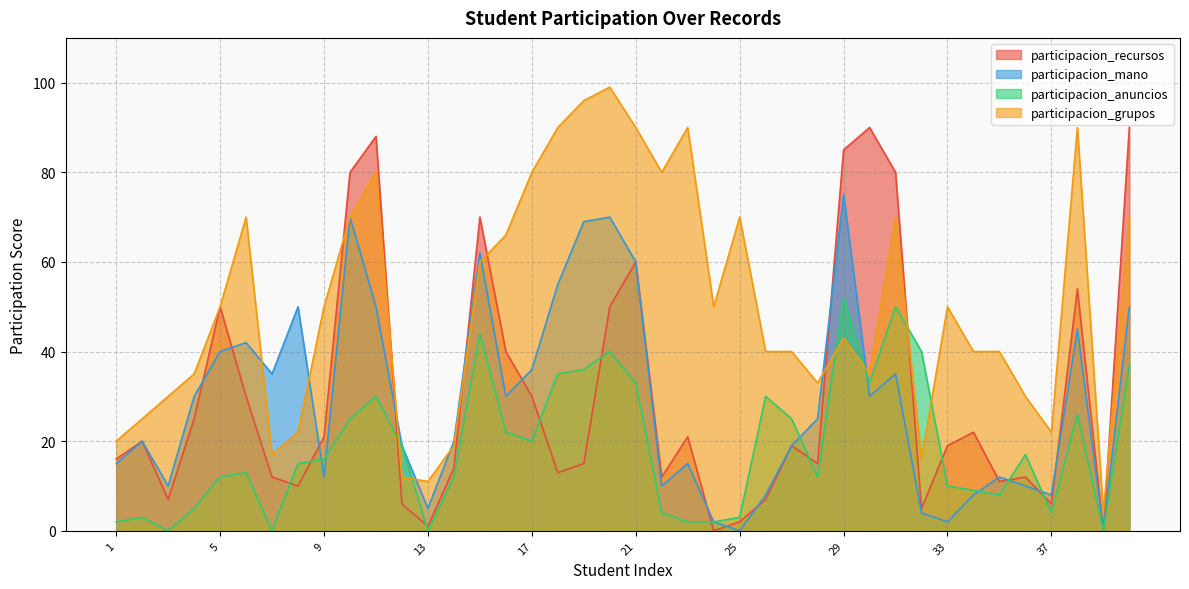

True or false: participacion_mano and participacion_anuncios intersect in this chart.

True